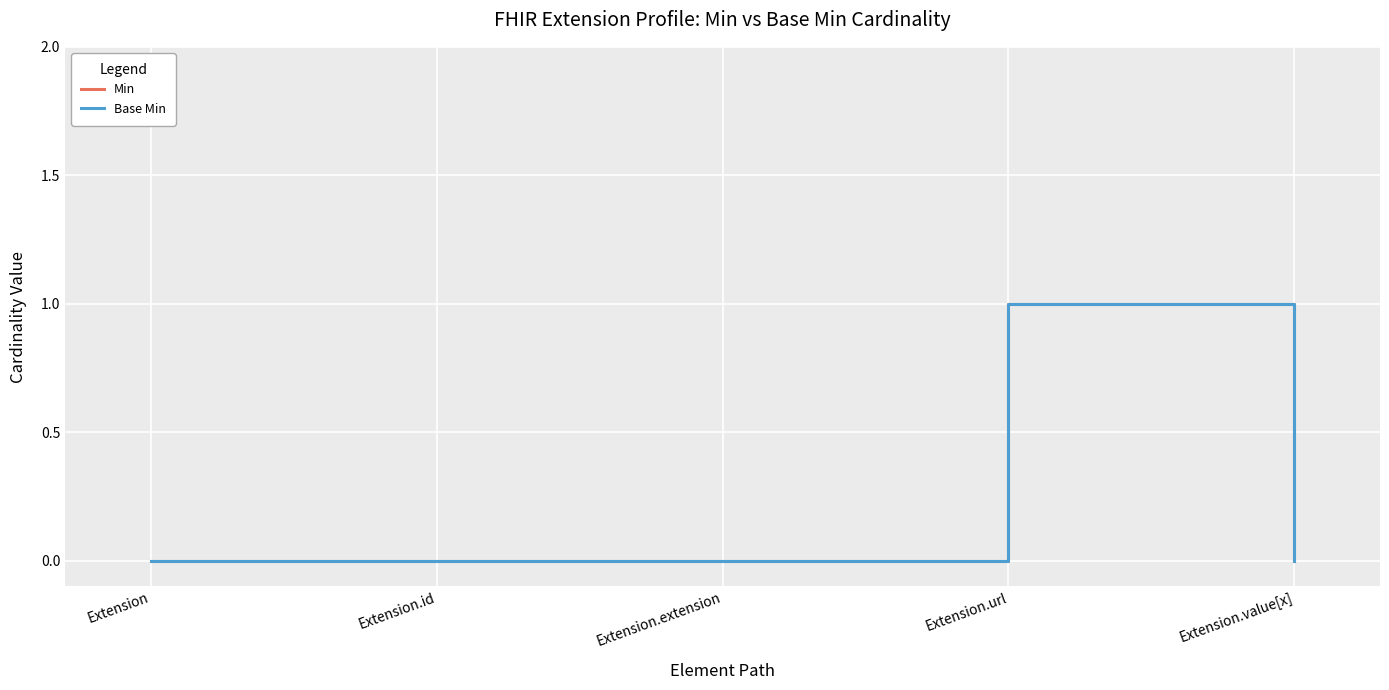

Is this an area chart (filled region under the line)?

No